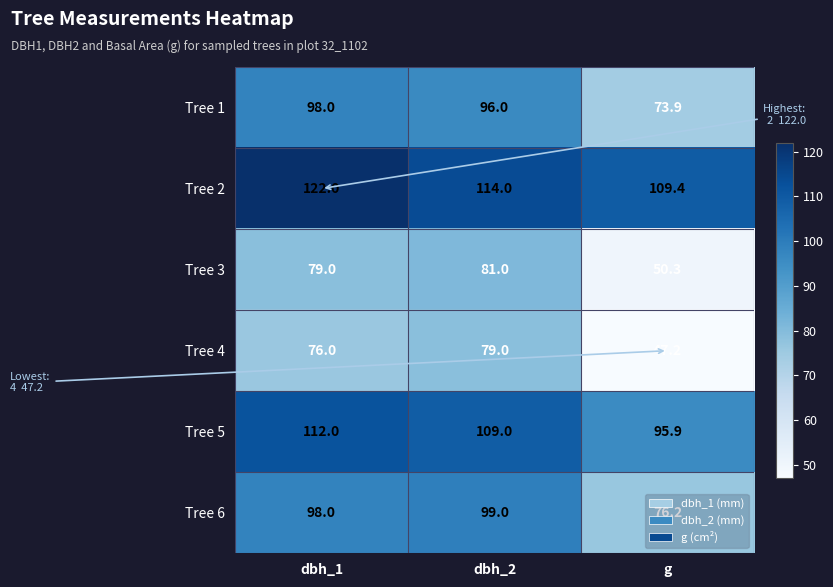

Which series has the widest spread of values?

Tree 4